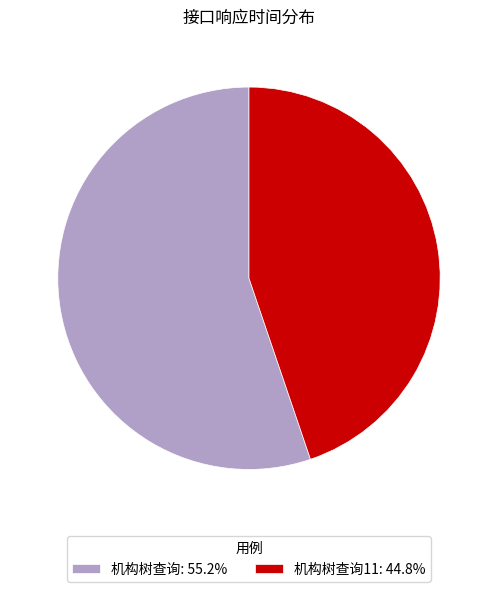

Combined, do 机构树查询: 55.2% and 机构树查询11: 44.8% account for over 50%?

Yes